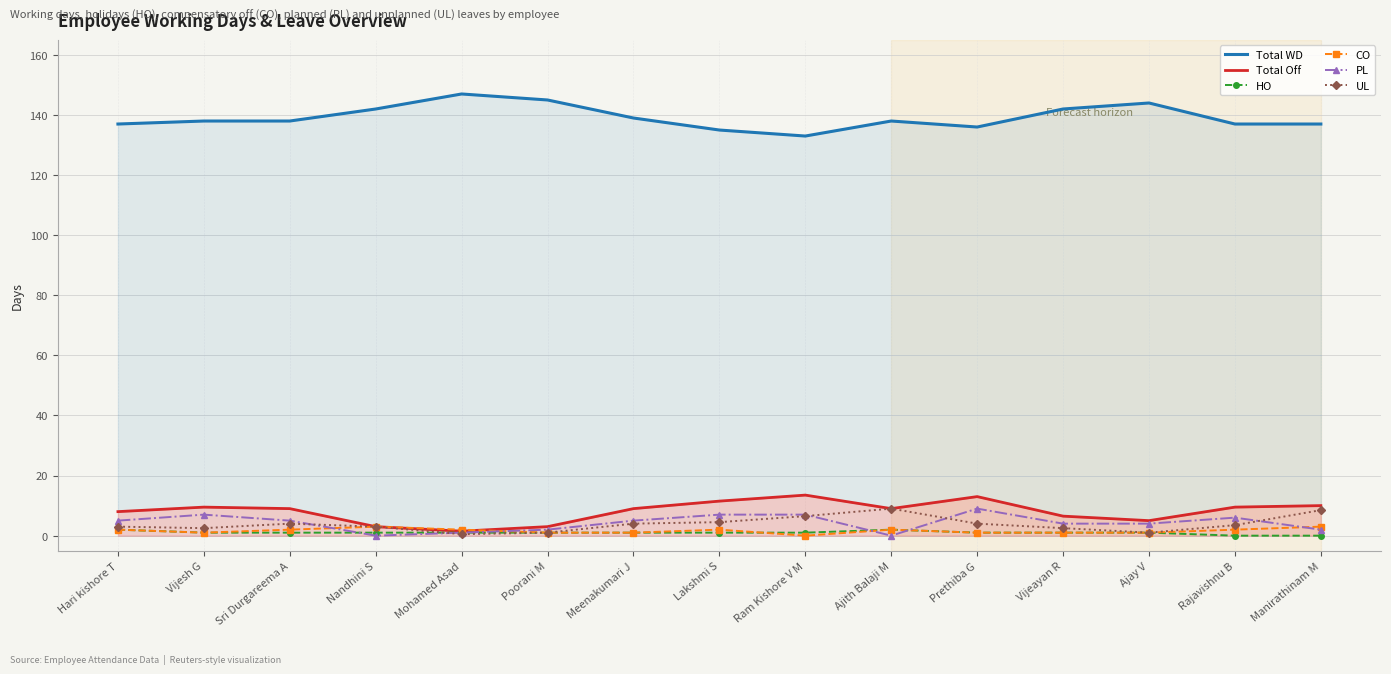

What is the maximum value for CO?

3.0